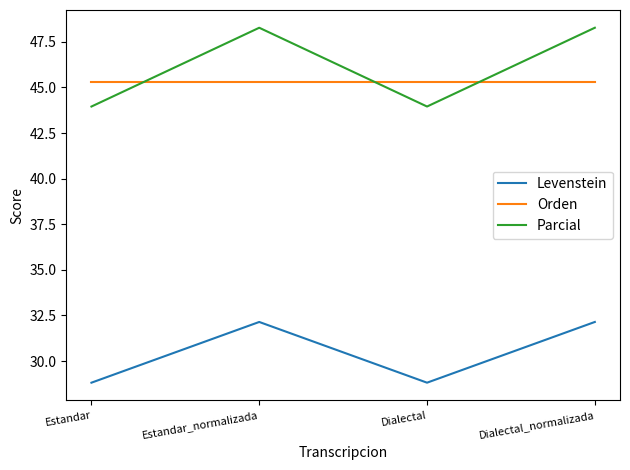

What is the maximum value for Orden?

45.3